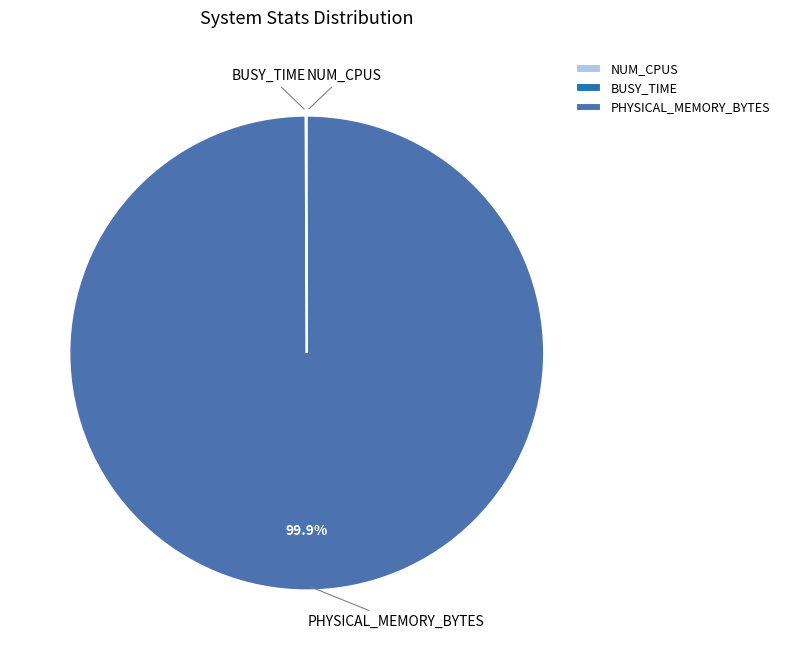

Which slice is the largest?

PHYSICAL_MEMORY_BYTES